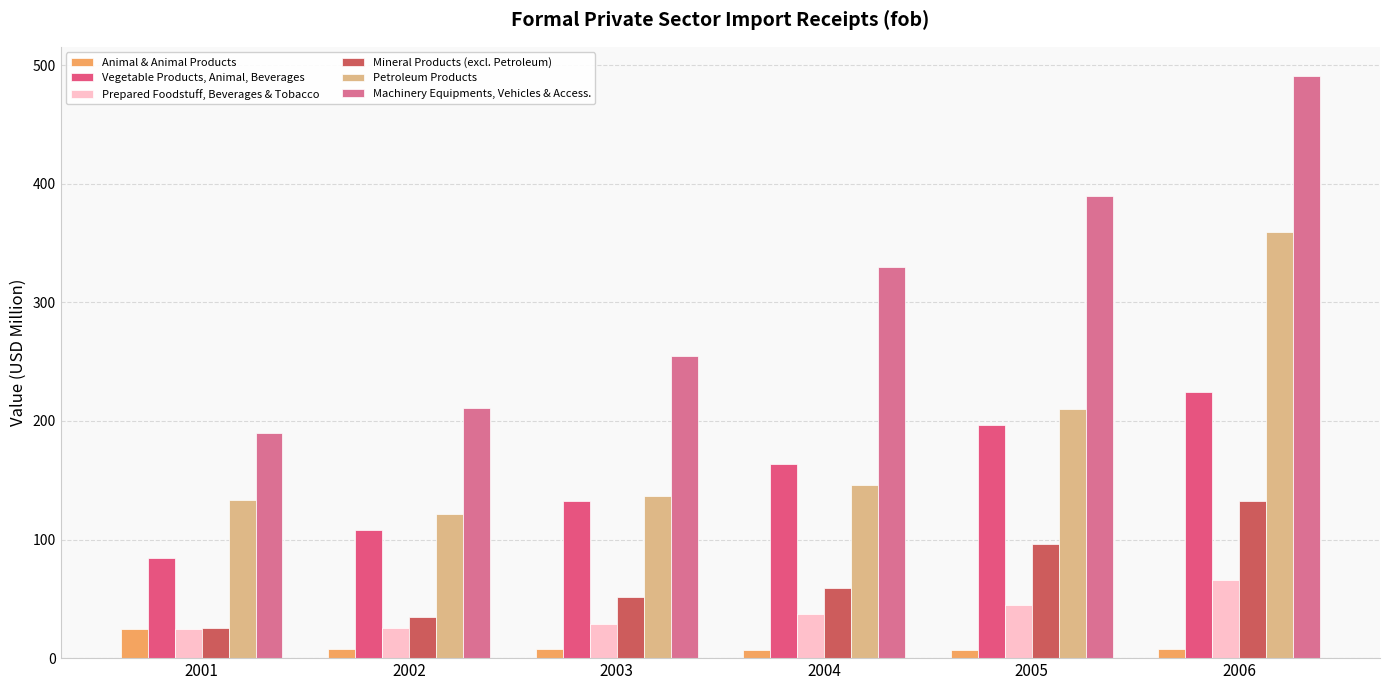

Is it true that Animal & Animal Products equals 7.0 at 2004?

True